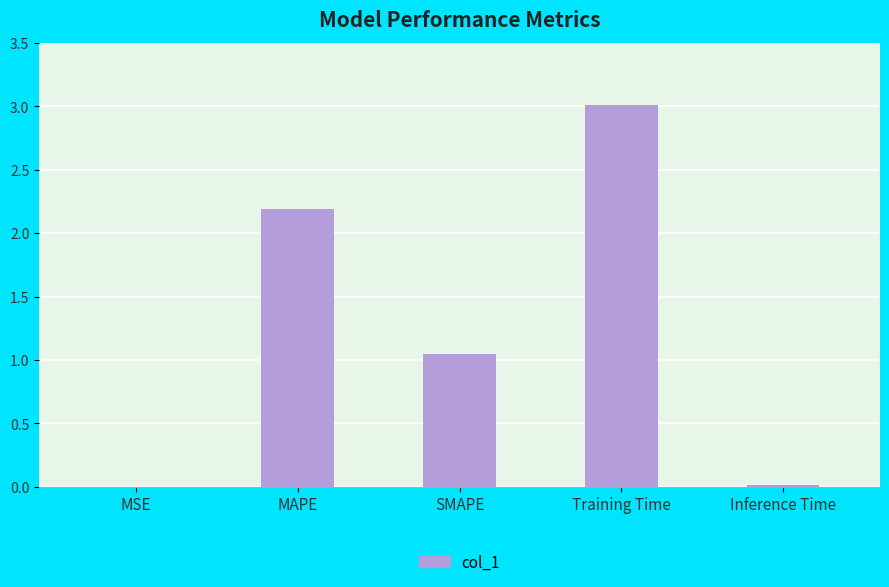

What is the greatest value displayed?

3.0